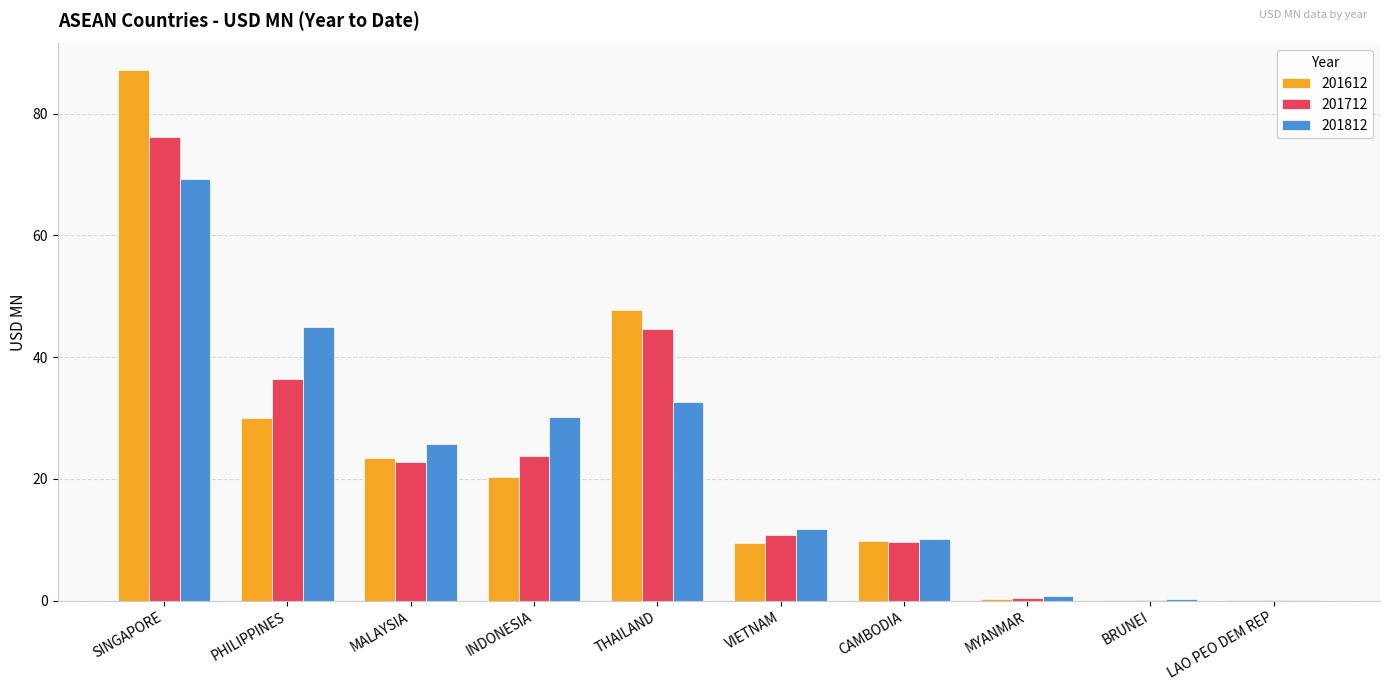

What is the sum of the 201712 values at MALAYSIA and CAMBODIA?

32.4